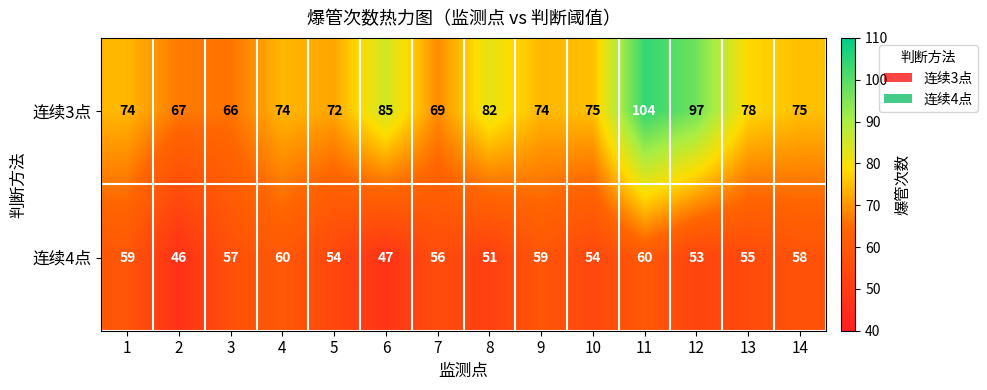

Which has a higher value, 6 or 4?

6